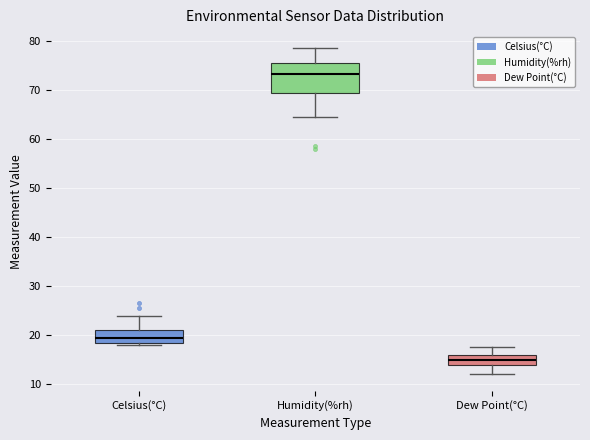

Which box is the tallest, from its lower edge to its upper edge?

Humidity(%rh)